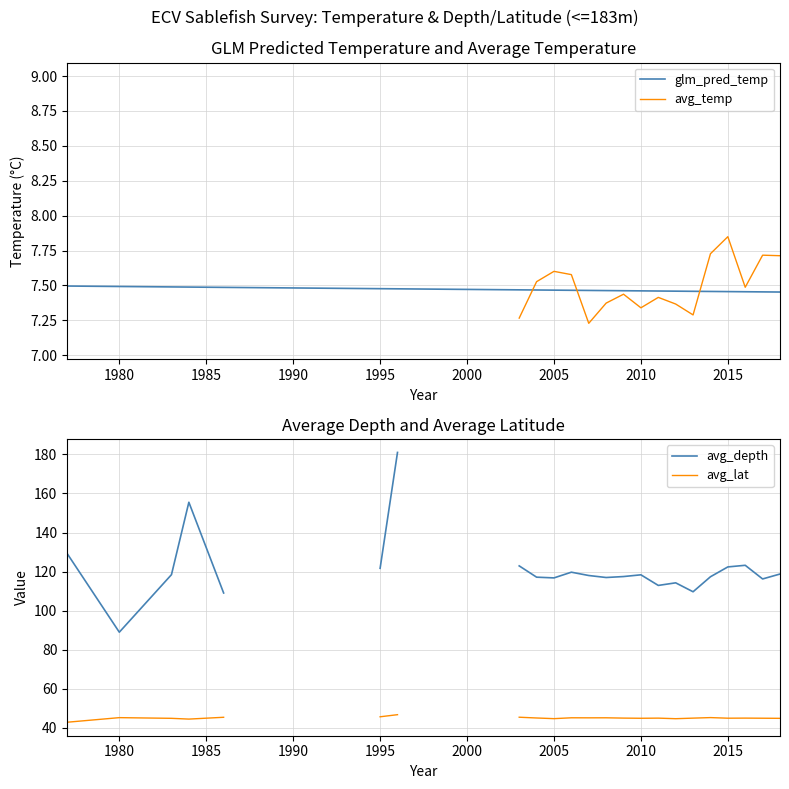

Is it true that glm_pred_temp equals 10.7 at 2005?

False